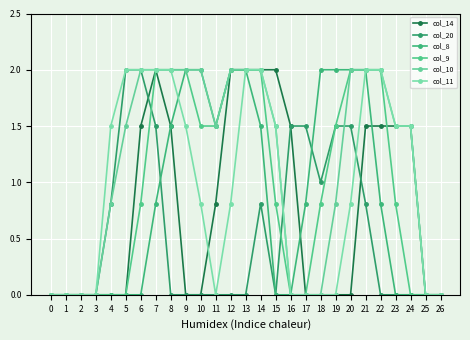

How many lines are shown in the chart?

6